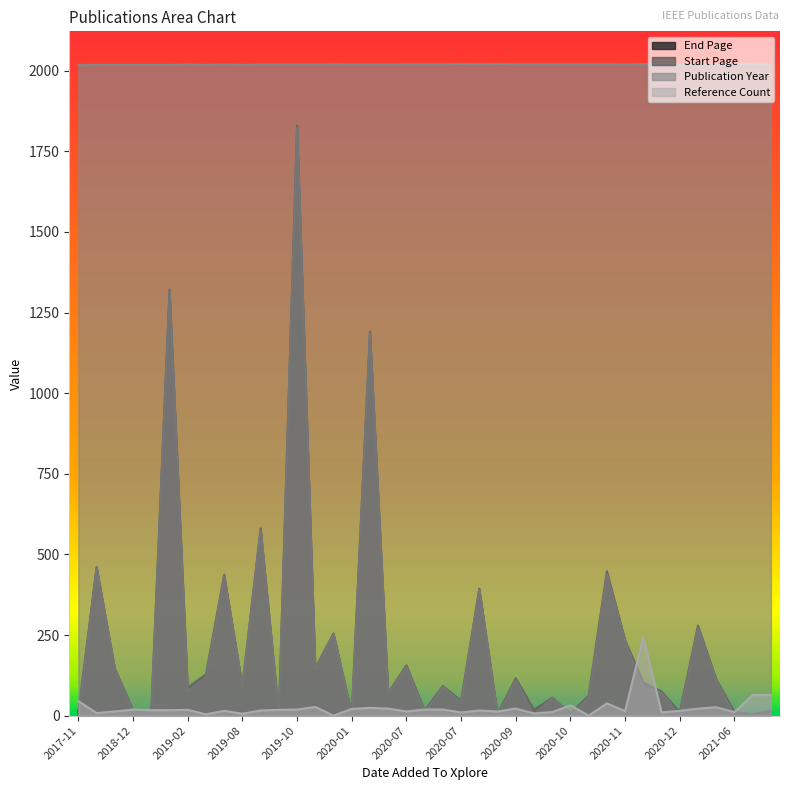

True or false: Start Page and Publication Year cross at least once.

False